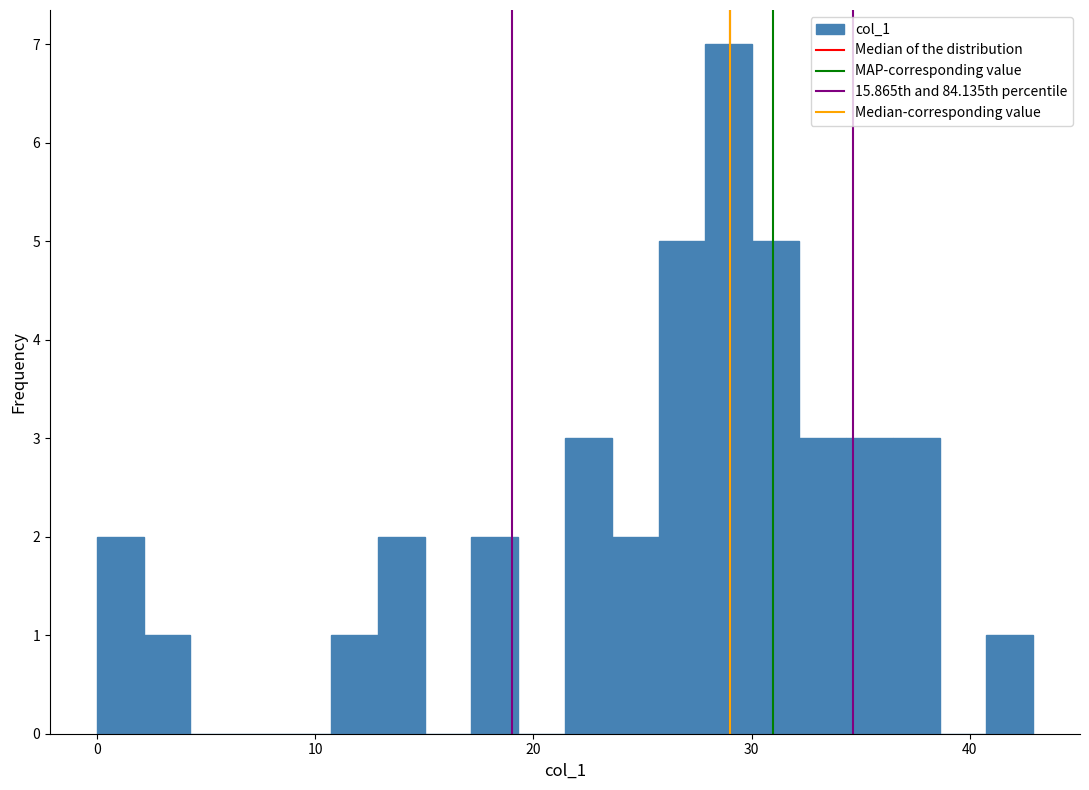

Around what value on the x-axis is the tallest bar? Give the approximate position of its centre, as read against the axis.

29